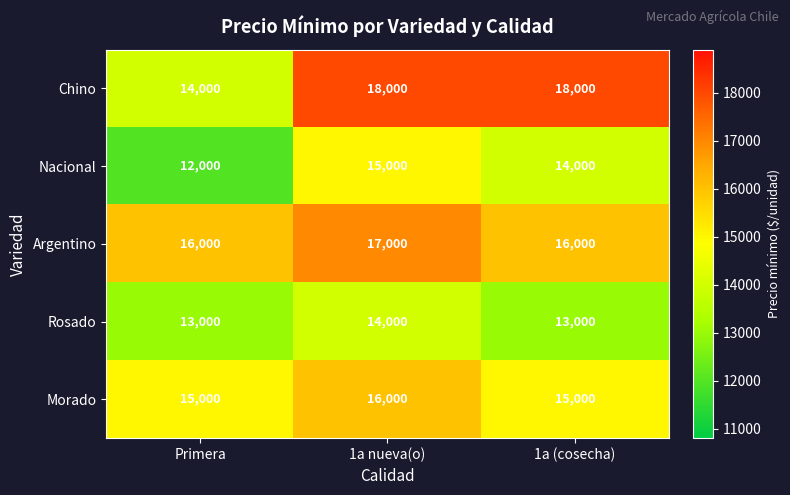

What is the maximum value shown in the chart?

18000